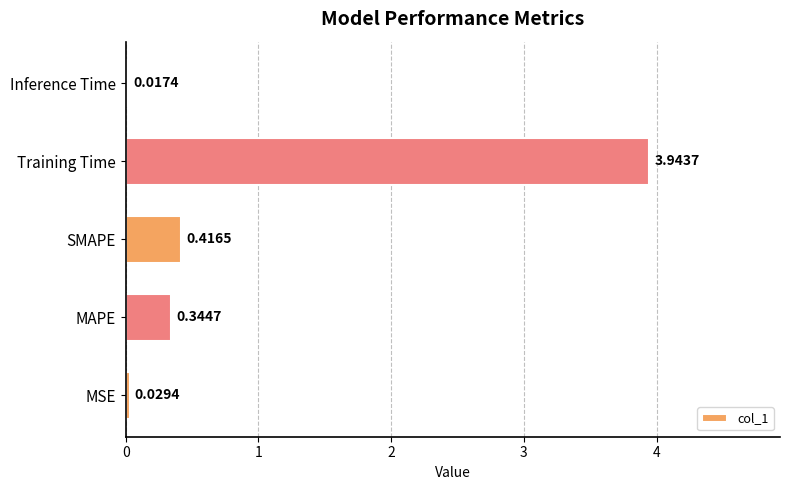

Which label corresponds to the largest value in the chart?

Training Time